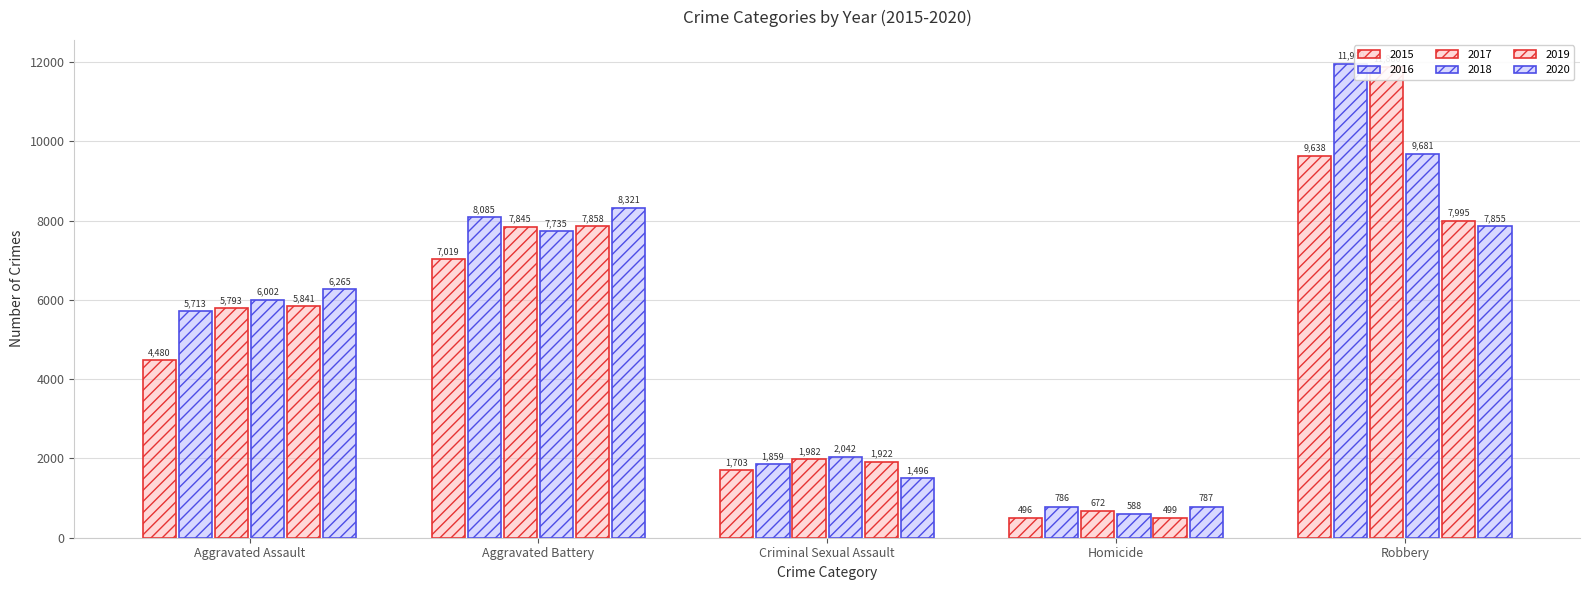

What is the approximate value of 2020 at Robbery, to the nearest 10?

7860